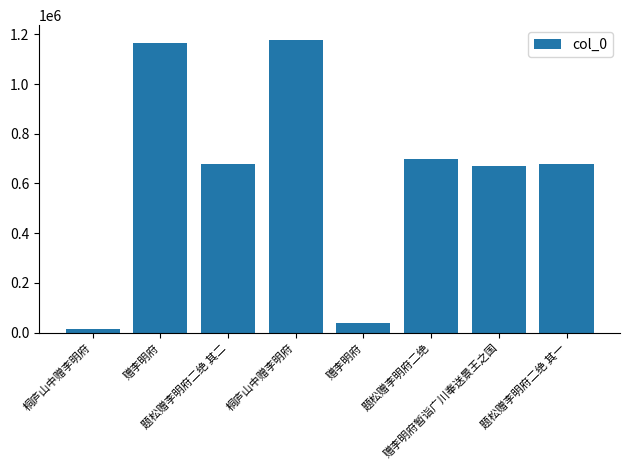

What is the difference between the values at 题松赠李明府二绝 其二 and 题松赠李明府二绝?

19958